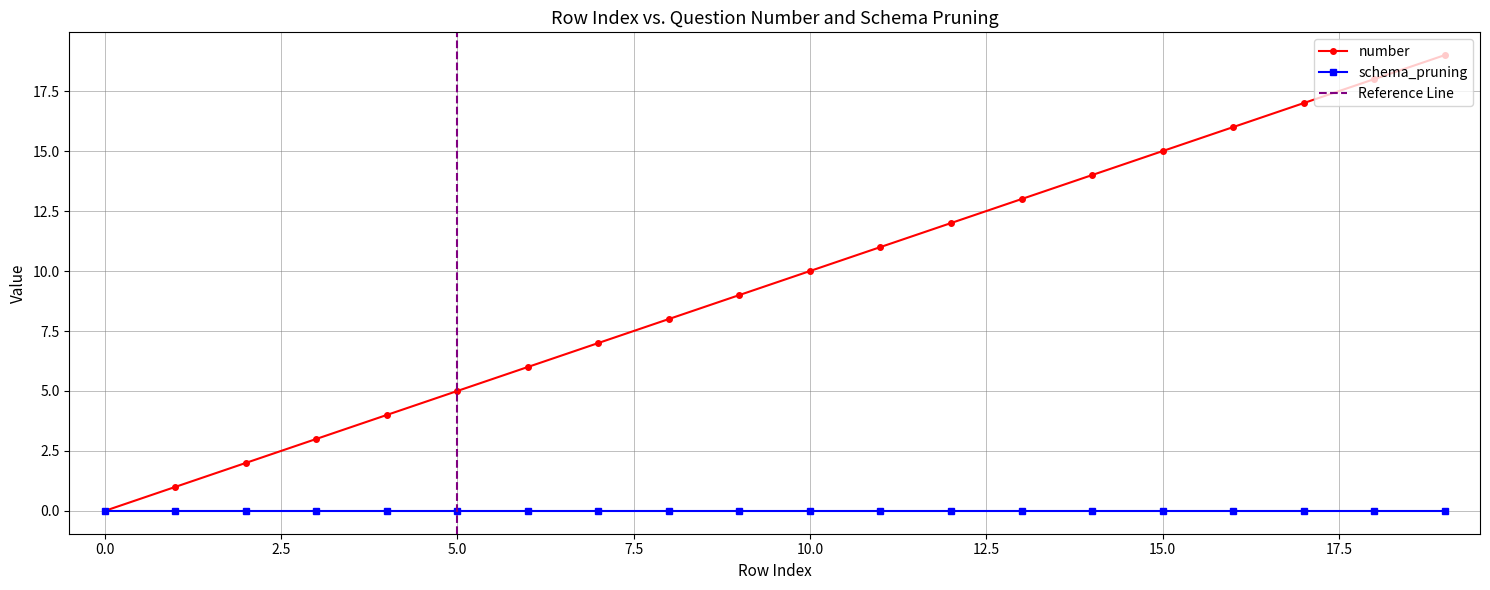

True or false: the data shows 0 at 1.

False